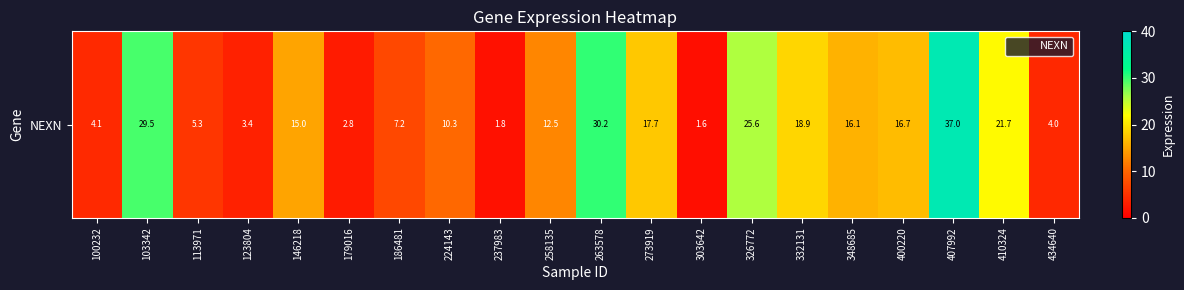

What is the difference between the values at 146218 and 100232?

10.9